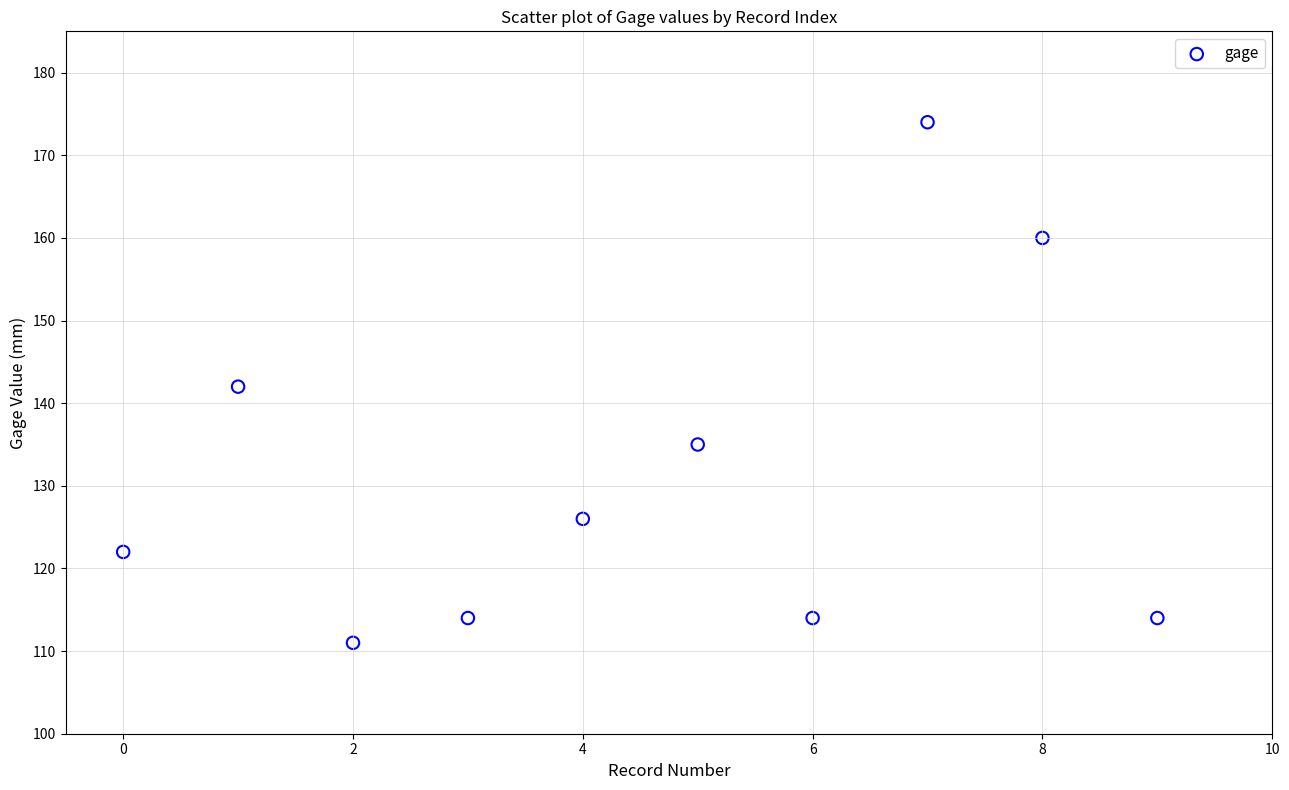

What is the average Y value?

131